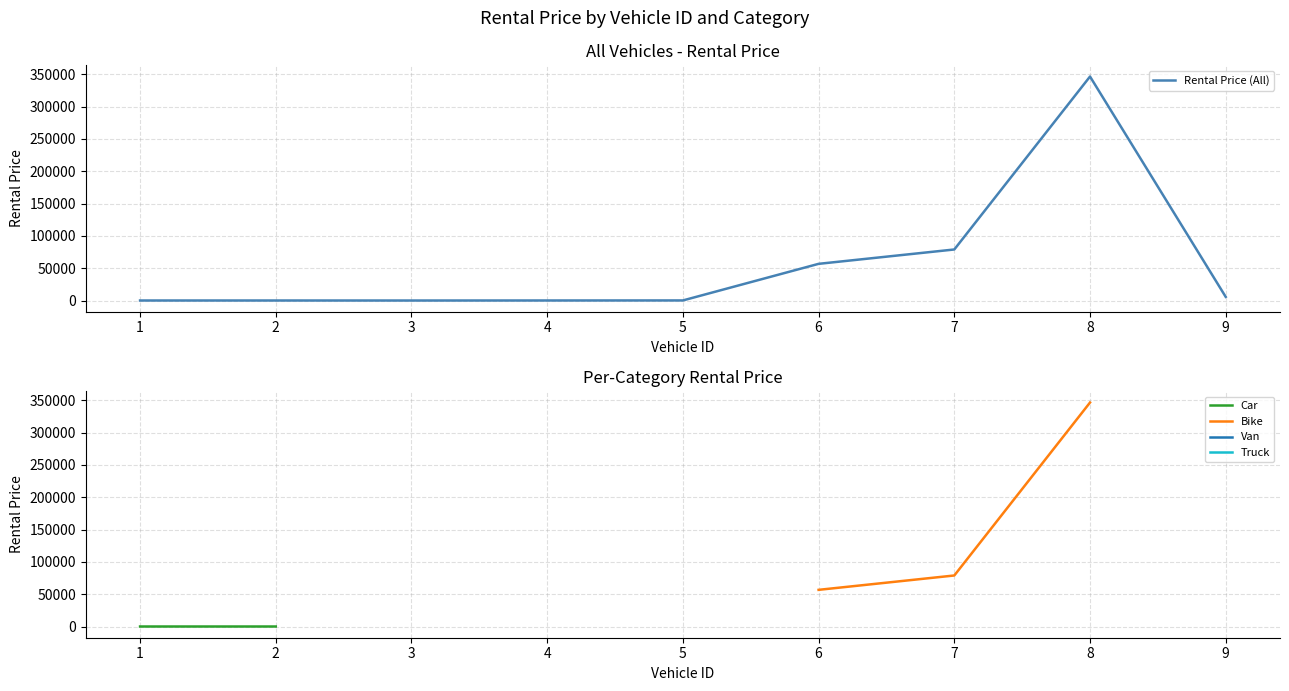

At how many categories does at least one series exceed 344518?

1